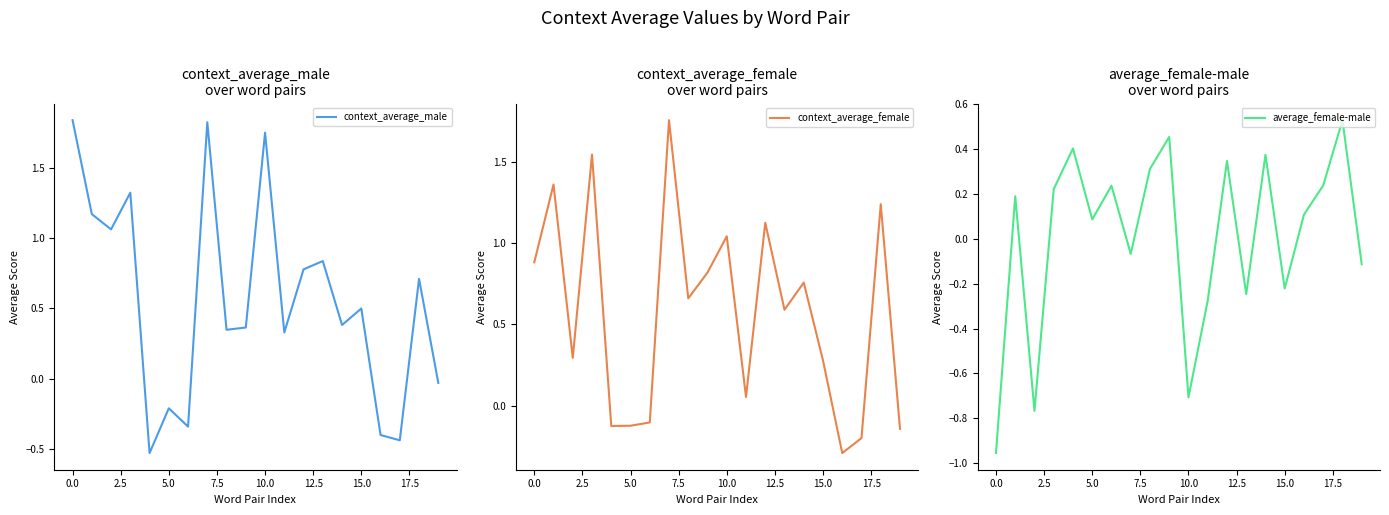

What is the smallest value displayed?

-1.0